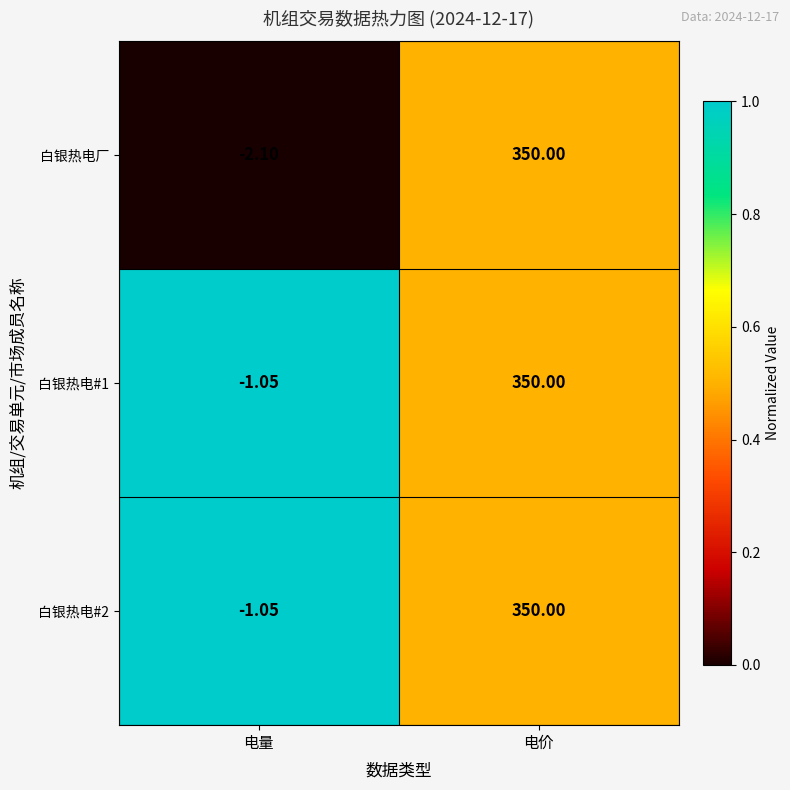

At which category is the sum across all series the highest?

电价